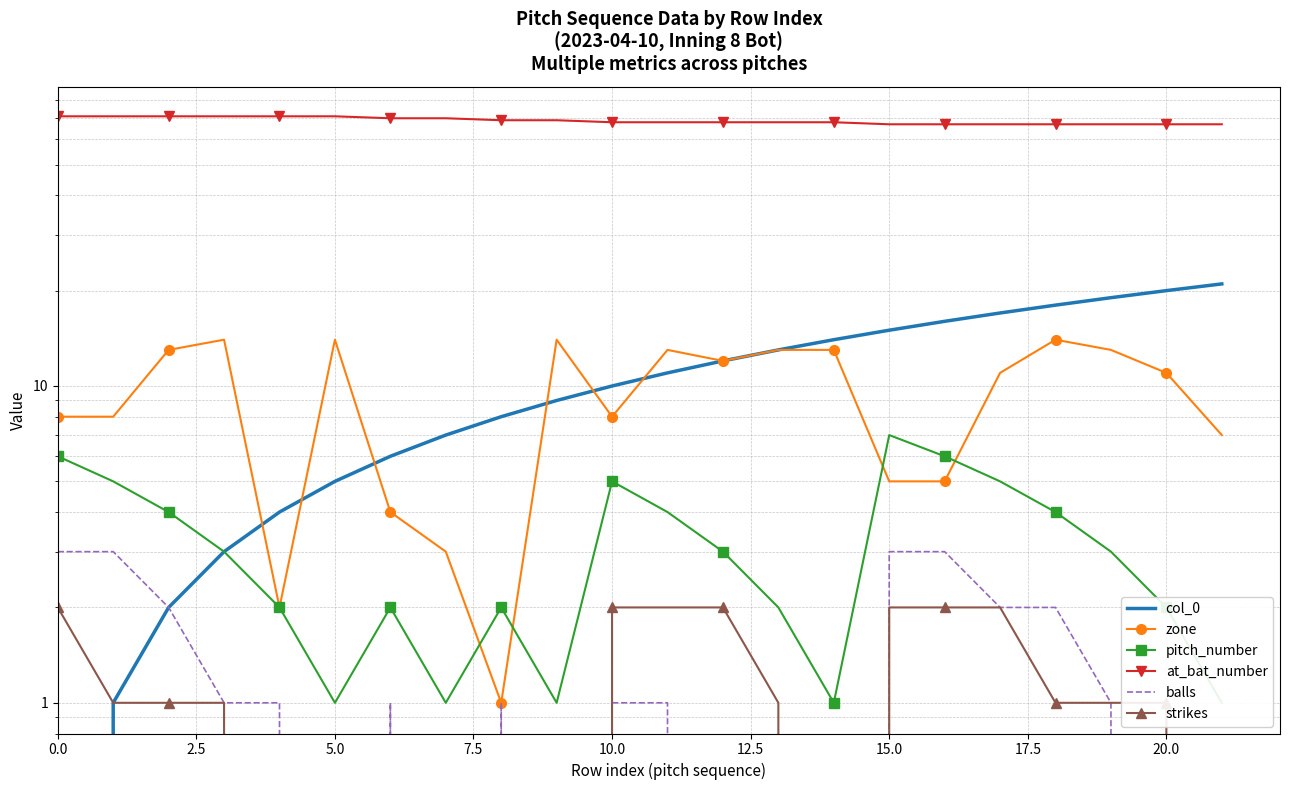

Is it true that pitch_number equals 4 at 19?

False